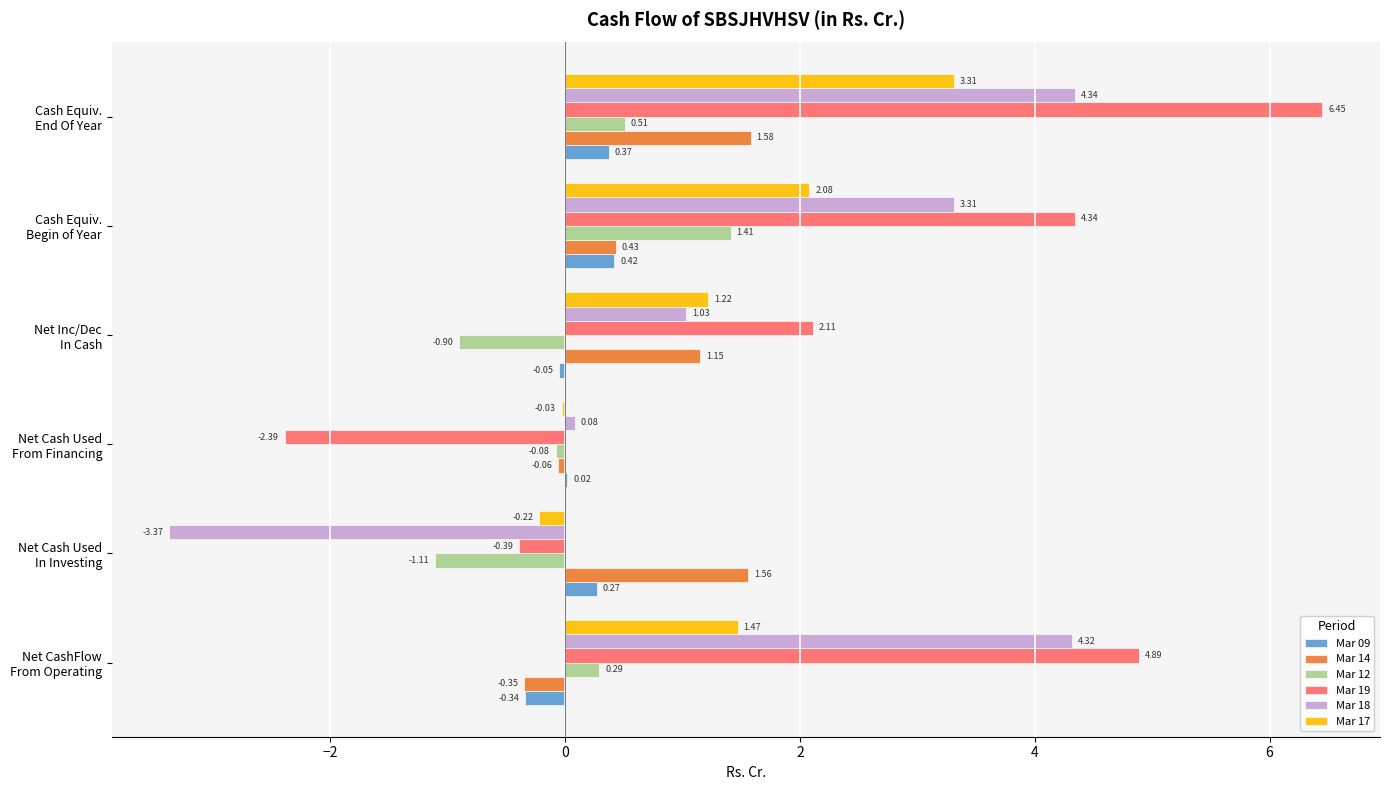

Which series has the largest total across all categories?

Mar 19